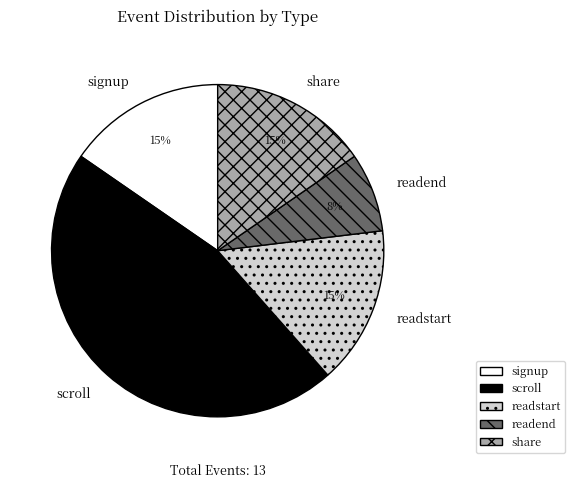

Does any single category account for the majority?

No